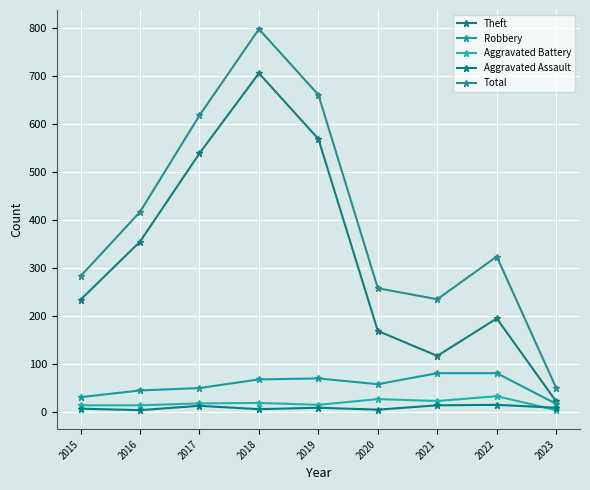

The value of Aggravated Battery at 2020 is 26. True or false?

True